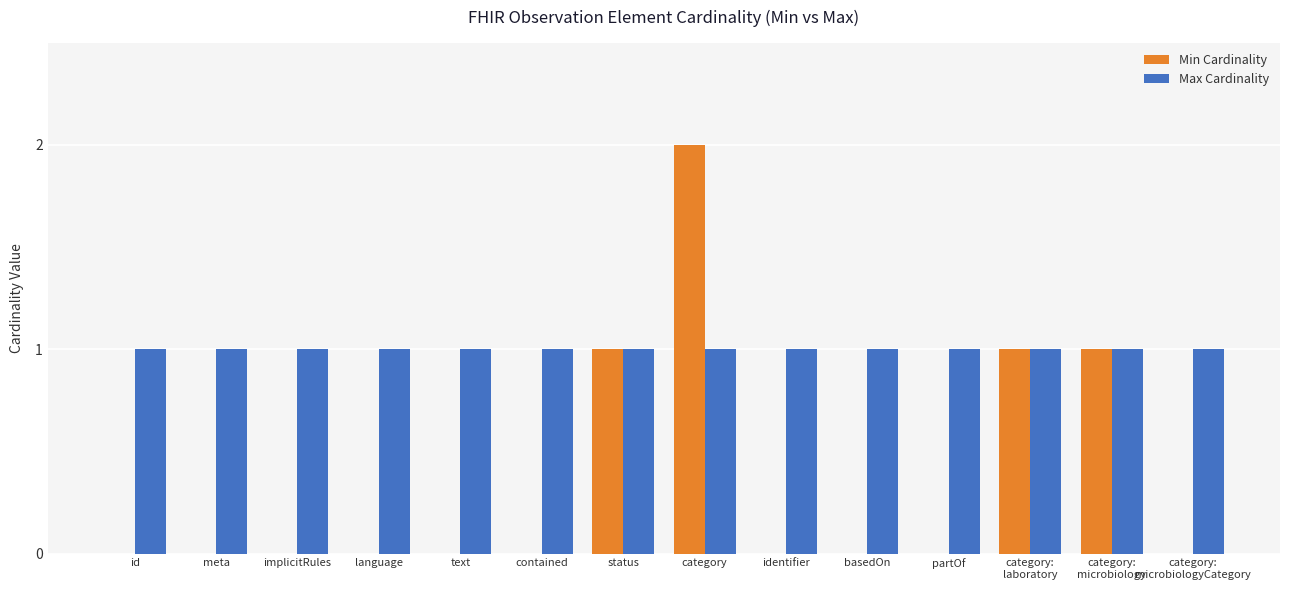

What is the maximum value shown in the chart?

2